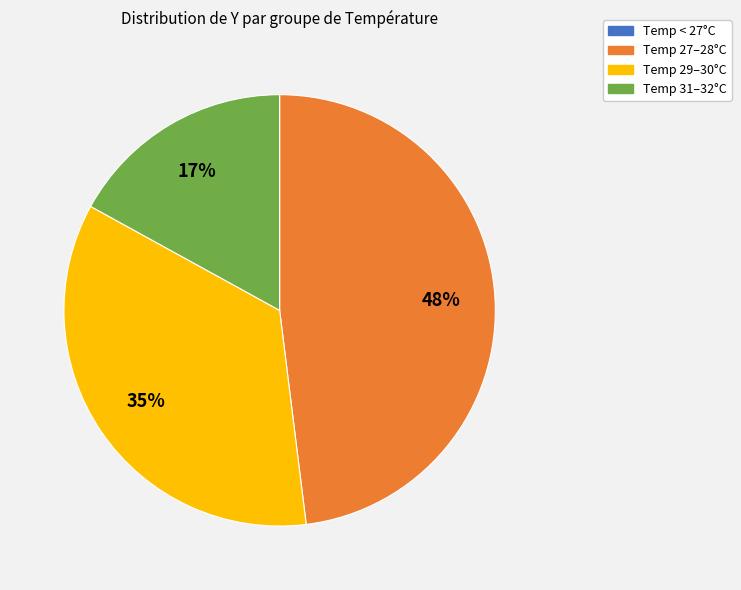

Does any single category account for the majority?

No